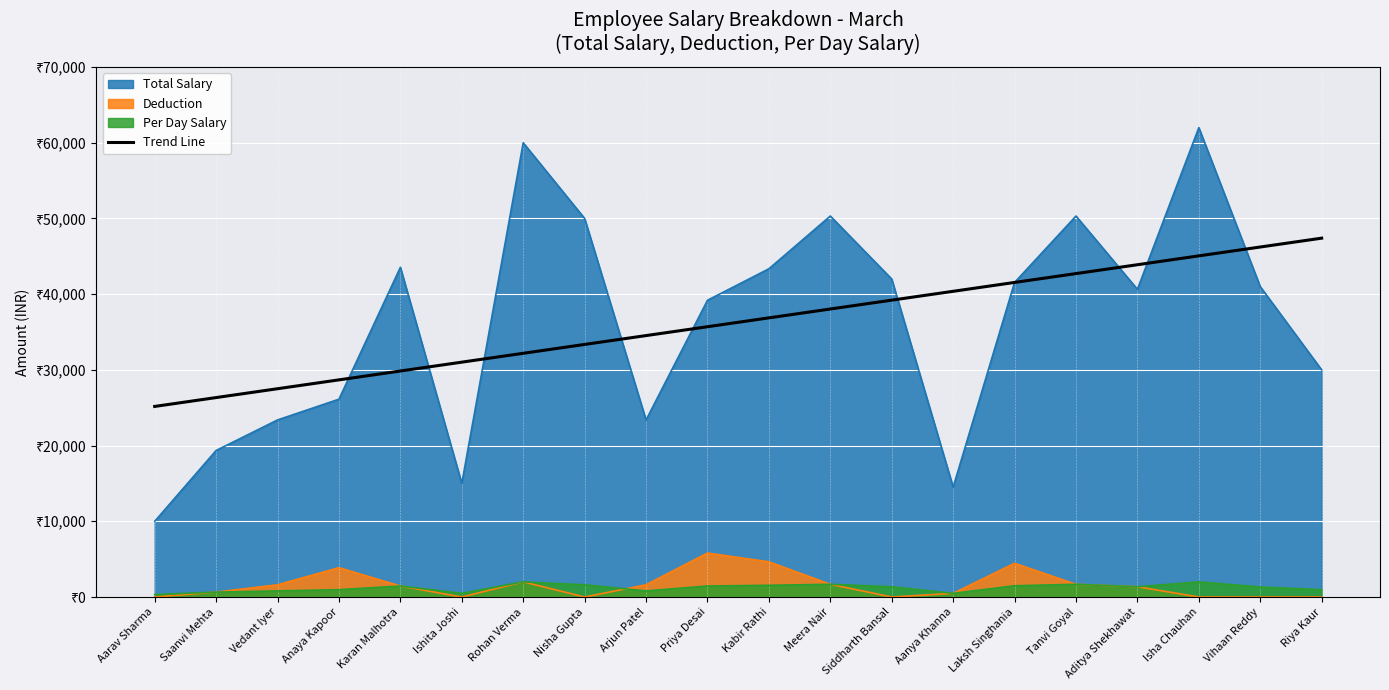

Reading right to left, extract all data points from this chart.

47399.1	46229.2	45059.4	43889.5	42719.7	41549.8	40380.0	39210.1	38040.3	36870.4	35700.6	34530.7	33360.9	32191.0	31021.2	29851.3	28681.4	27511.6	26341.7	25171.9